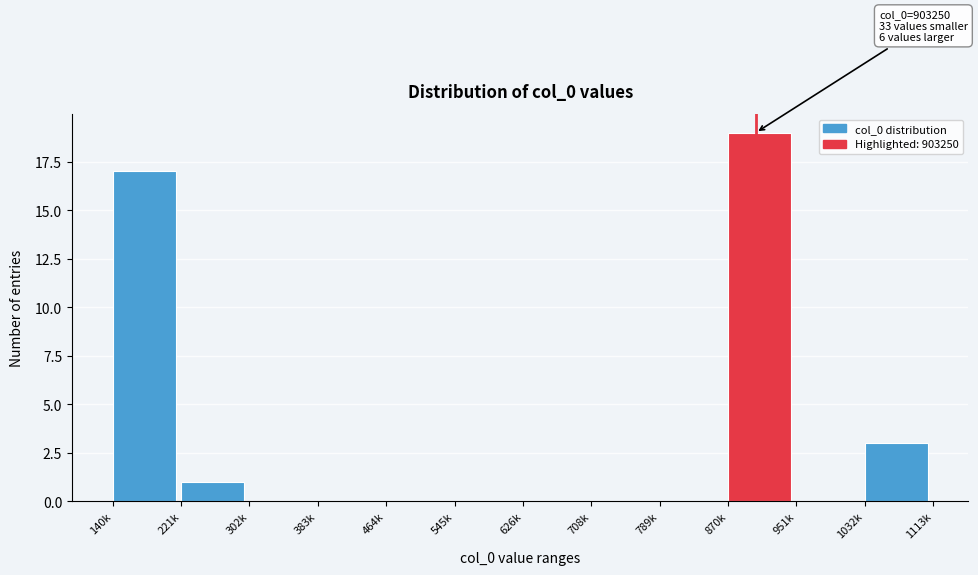

Reading right to left, list all the values displayed in this chart.

1032k=3	951k=0	870k=19	789k=0	708k=0	626k=0	545k=0	464k=0	383k=0	302k=0	221k=1	140k=17